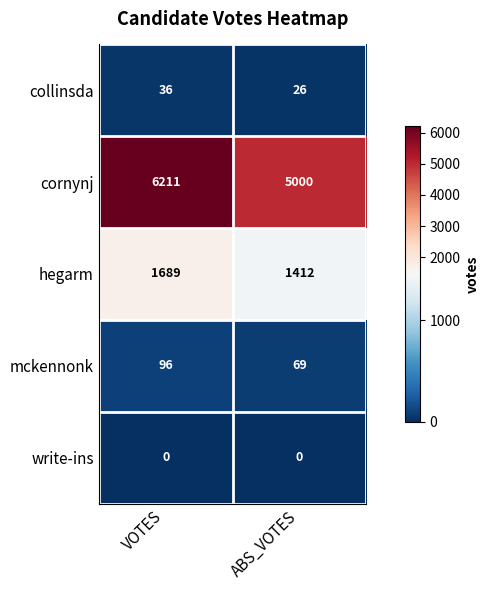

What is the minimum value for mckennonk?

69